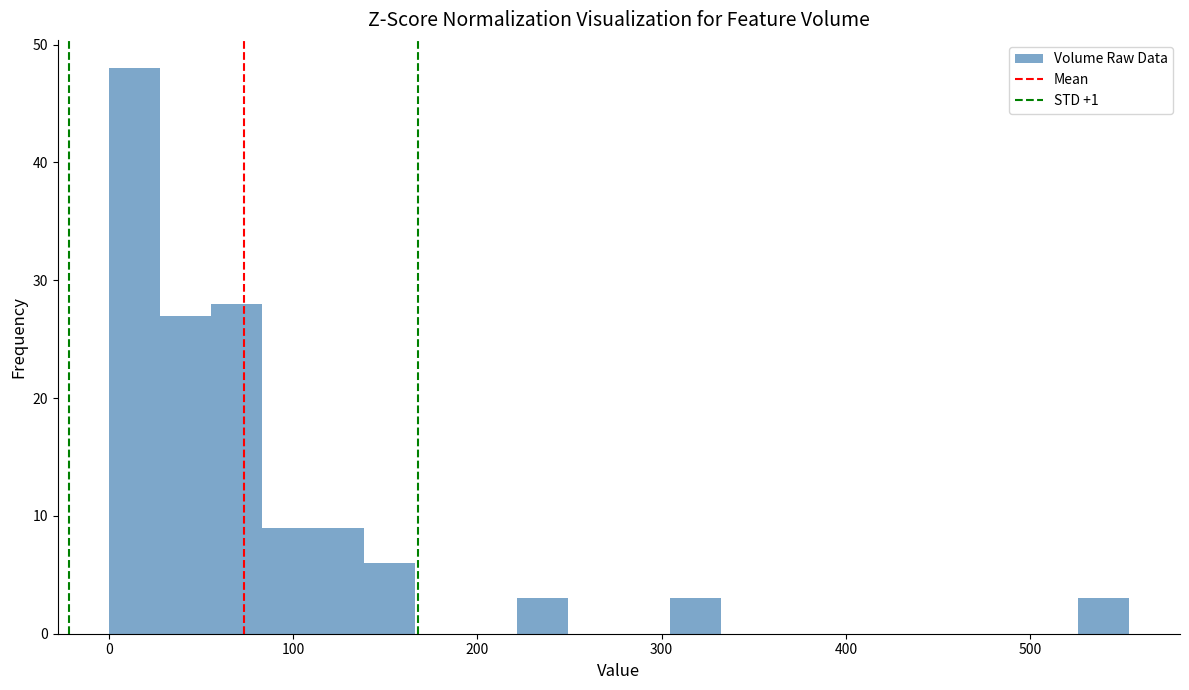

Read against the x-axis, roughly where is the centre of the tallest bar?

10